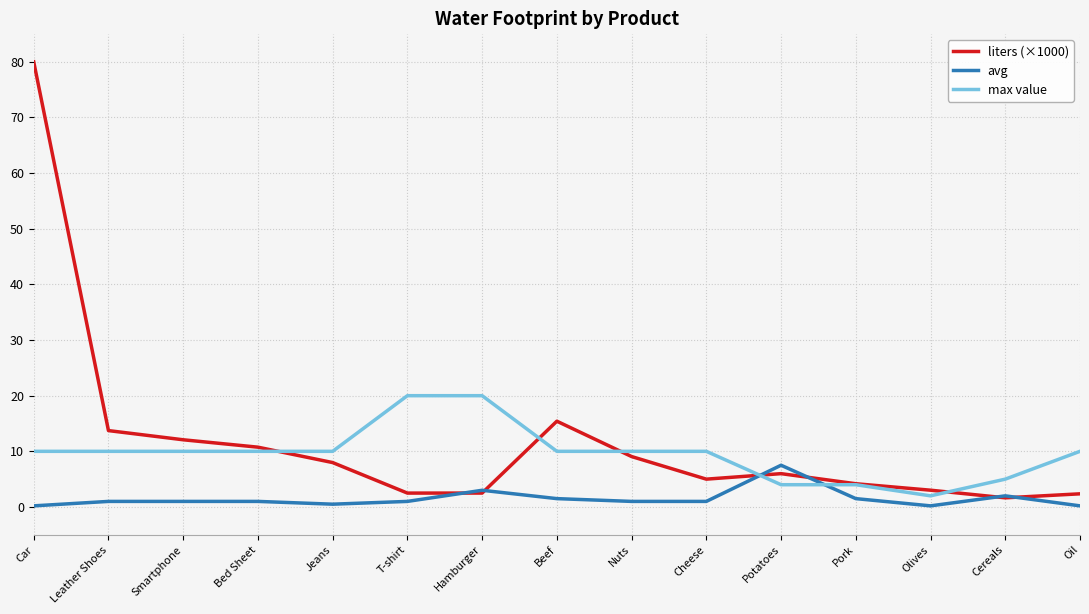

Is the value of liters (×1000) at Bed Sheet greater than the value of max value at Pork?

Yes